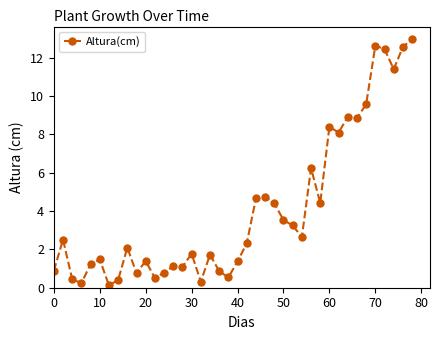

What is the average value?

4.1